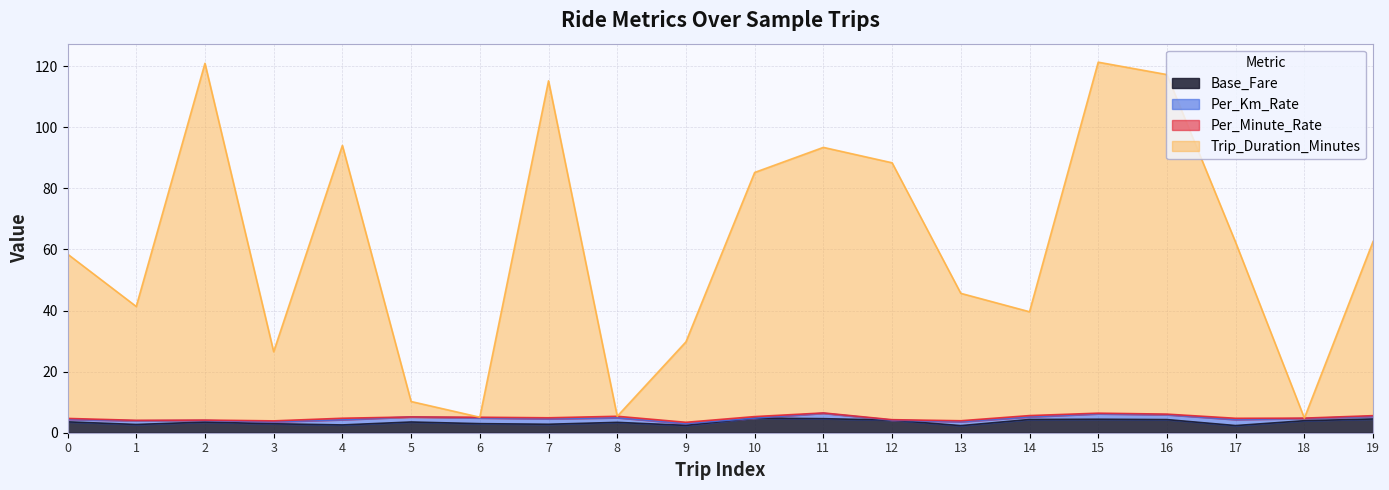

What is the greatest value displayed?

121.3